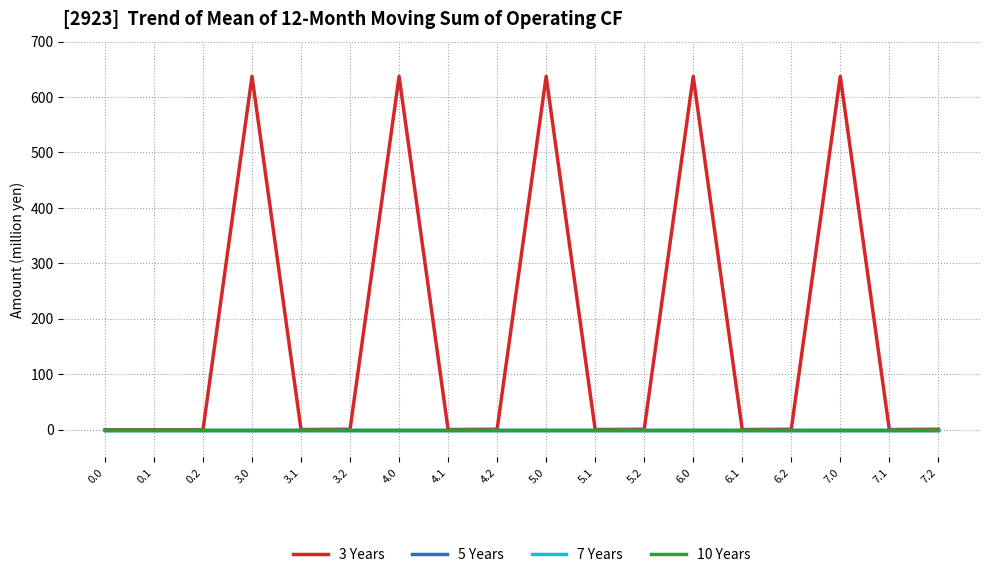

Does the chart display data point markers on the line(s)?

No